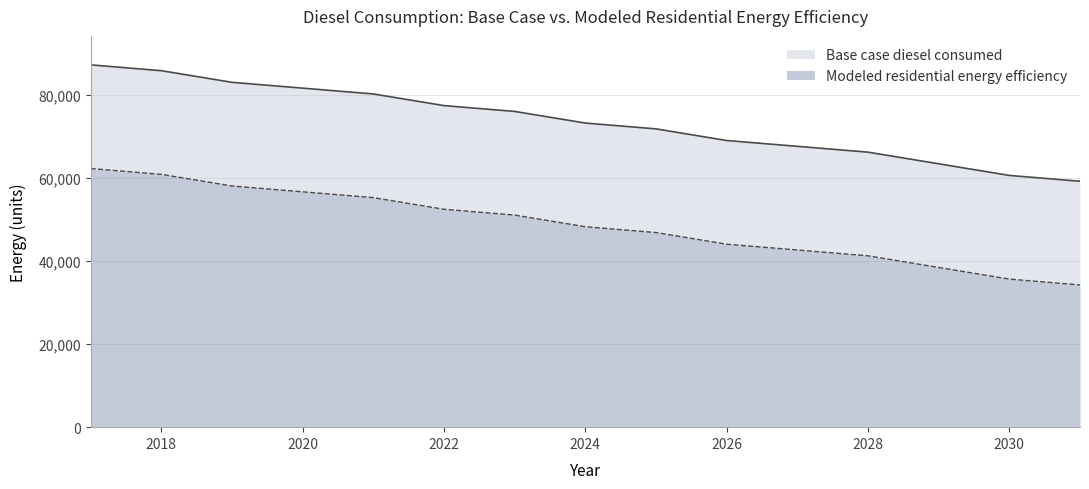

List the series in order of their overall mean, lowest first.

Modeled residential energy efficiency, Base case diesel consumed